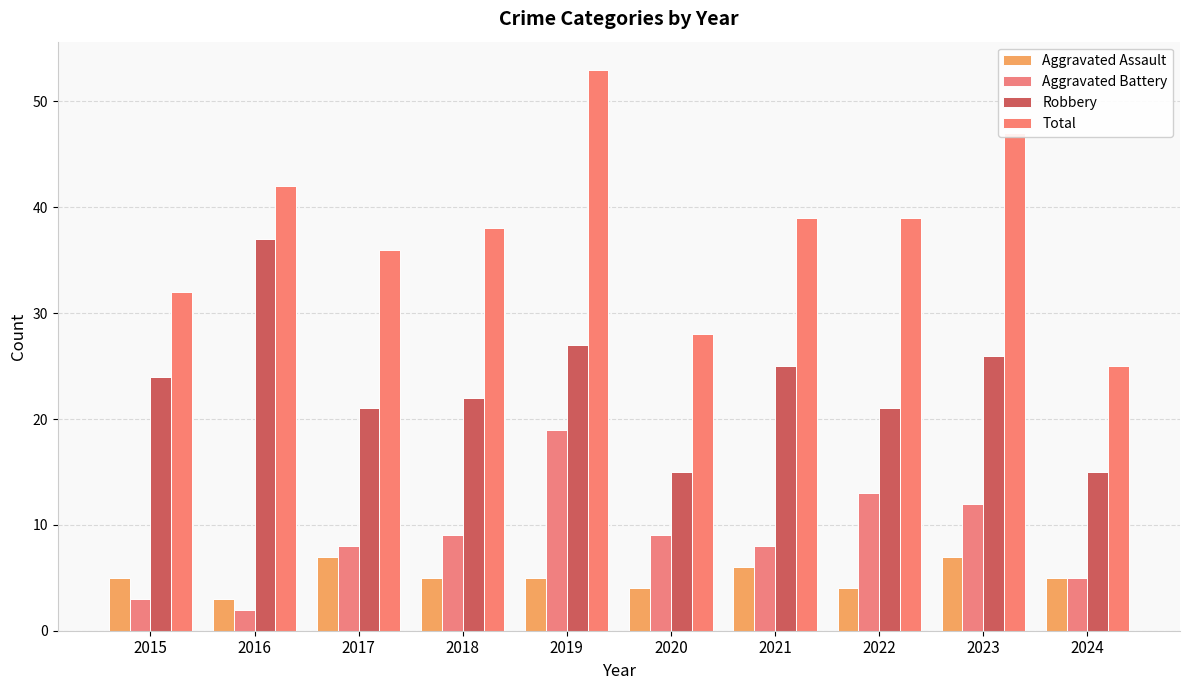

What are all the series names shown in the legend?

Aggravated Assault, Aggravated Battery, Robbery, Total